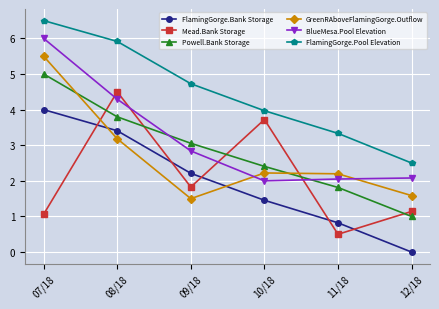

Where does the FlamingGorge.Bank Storage series first go above 2?

07/18